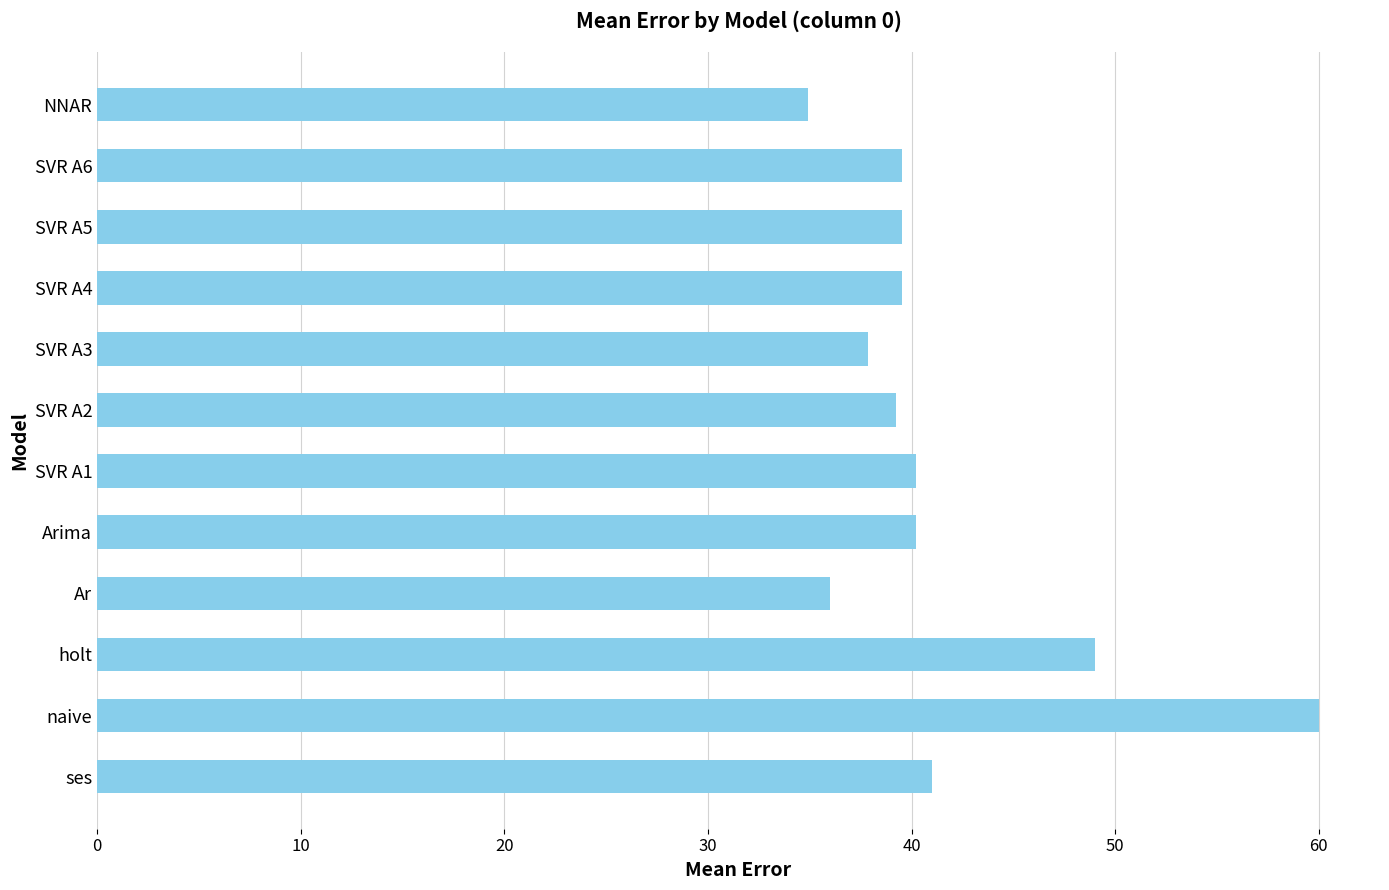

At which label is the value closest to 47?

holt